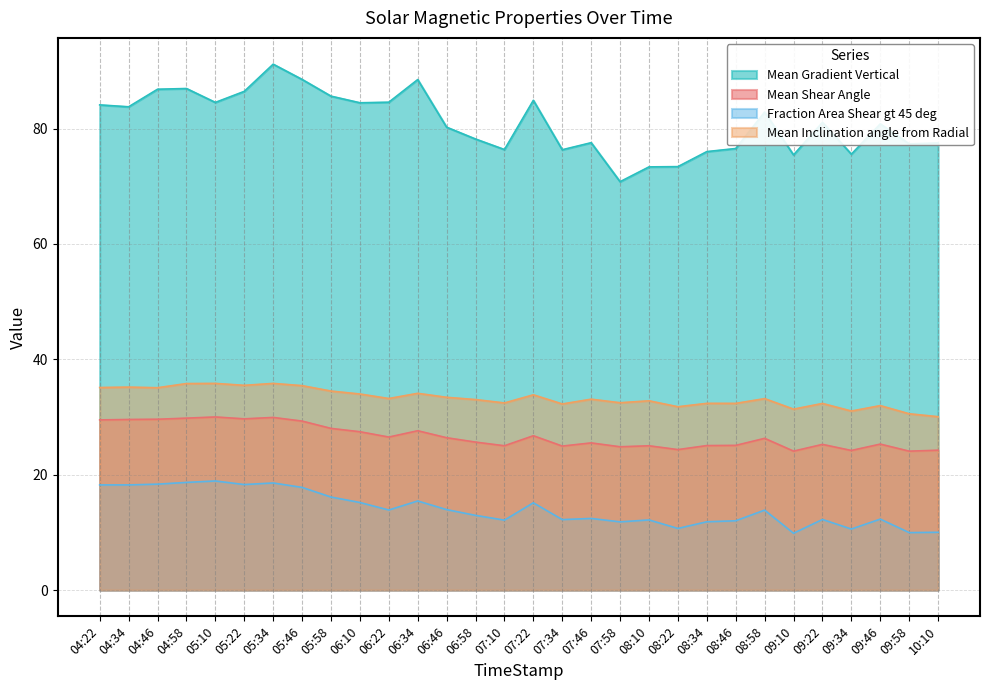

Which series has the largest total across all categories?

Mean Gradient Vertical